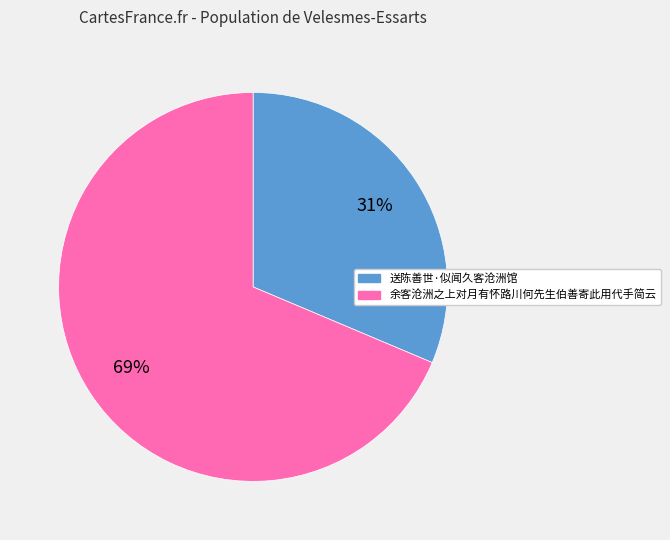

To the nearest percent, what portion does 余客沧洲之上对月有怀路川何先生伯善寄此用代手简云 represent?

69%